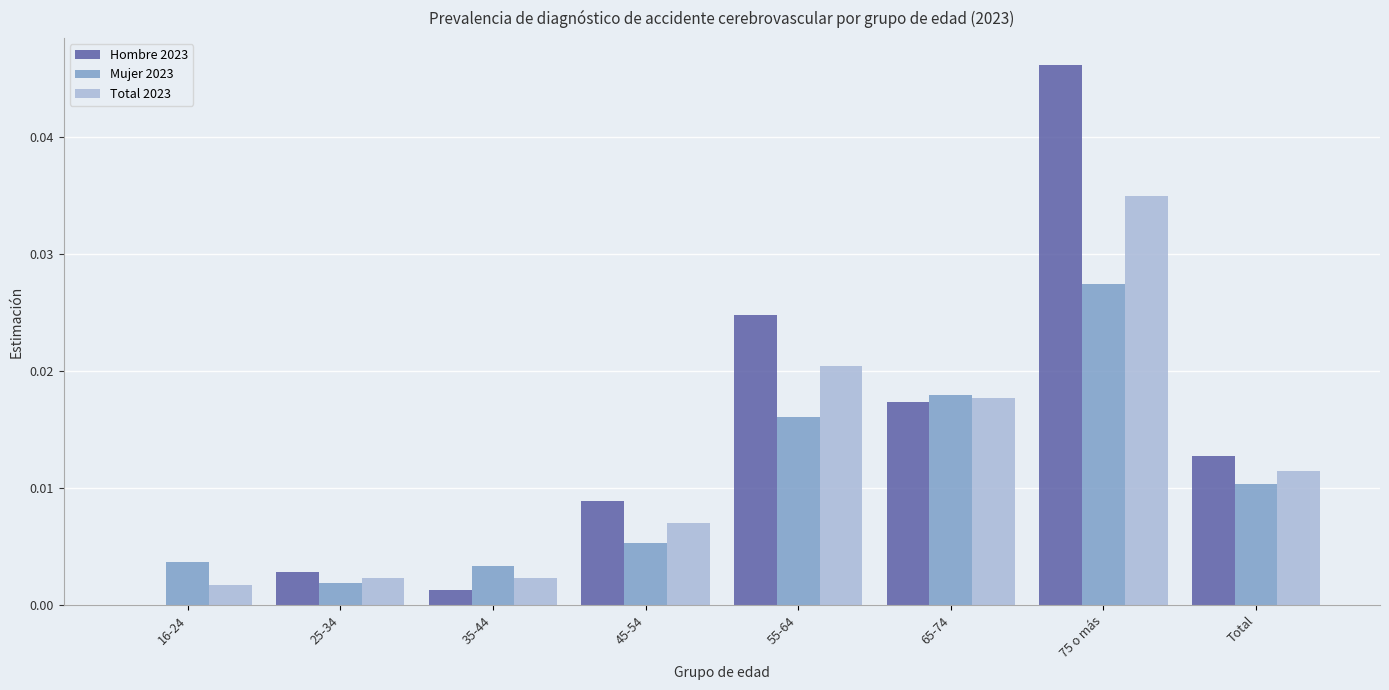

Which label corresponds to the largest value in the chart?

75 o más